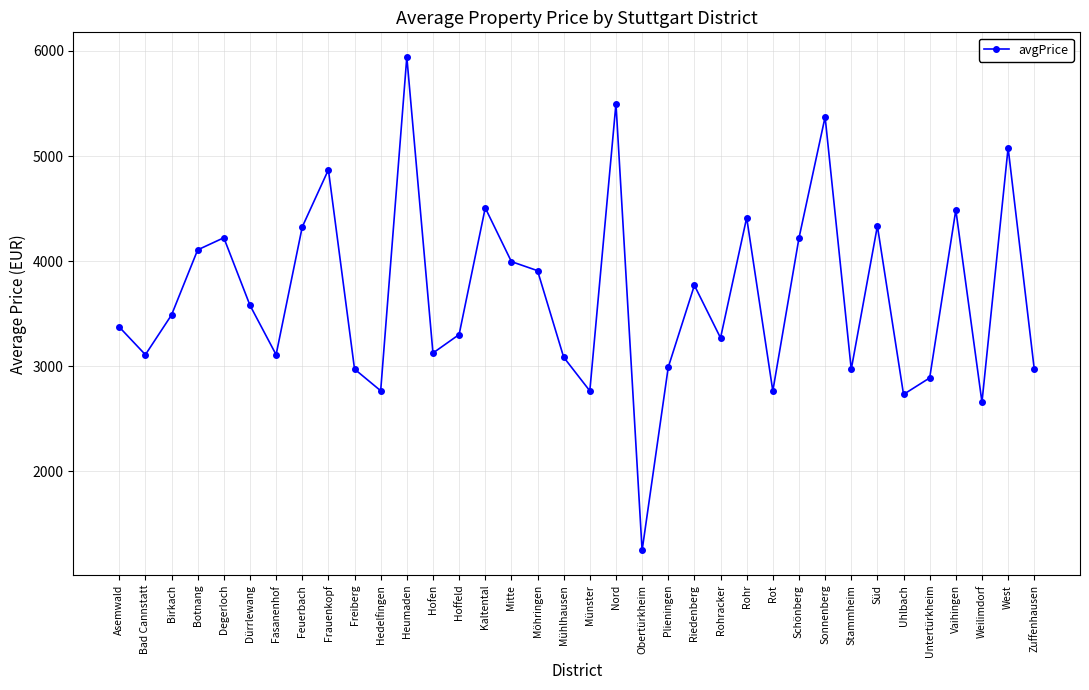

Which has a higher value, Degerloch or Rohr?

Rohr